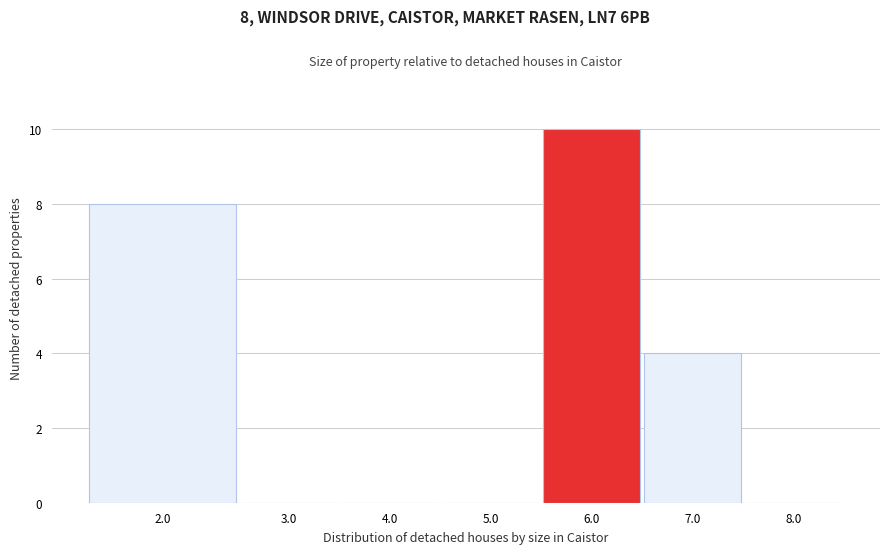

Reading right to left, what are all the values shown in this chart?

8.0=0	7.0=4	6.0=10	5.0=0	4.0=0	3.0=0	2.0=8